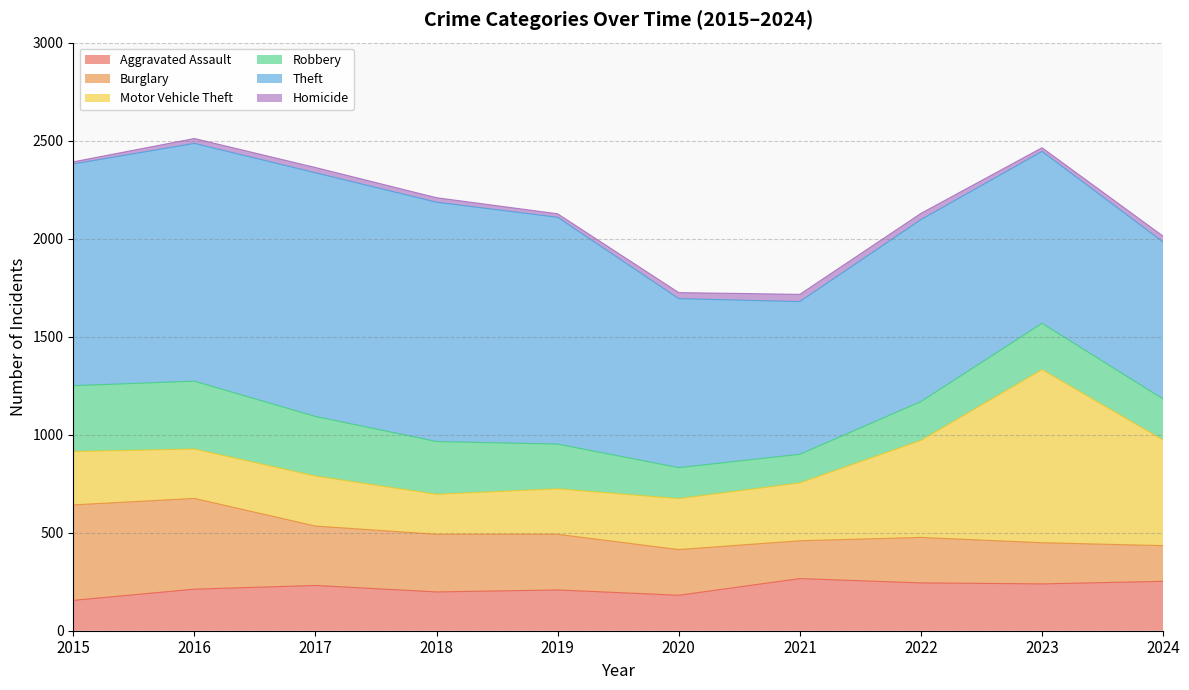

What are all the series names shown in the legend?

Aggravated Assault, Burglary, Motor Vehicle Theft, Robbery, Theft, Homicide